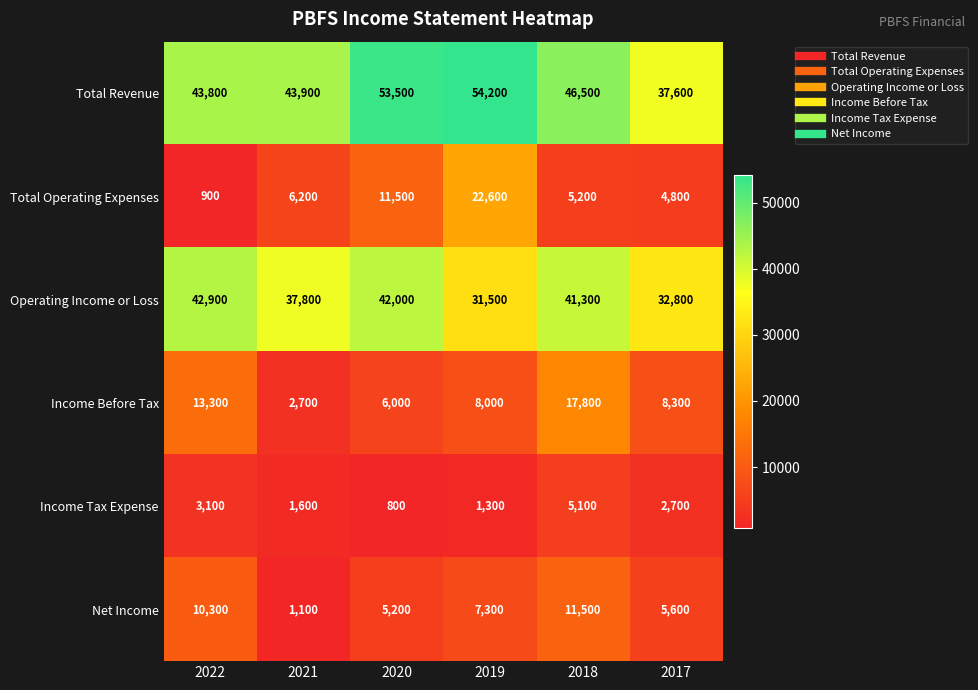

List the series in order of their peak value, highest first.

Total Revenue, Operating Income or Loss, Total Operating Expenses, Income Before Tax, Net Income, Income Tax Expense